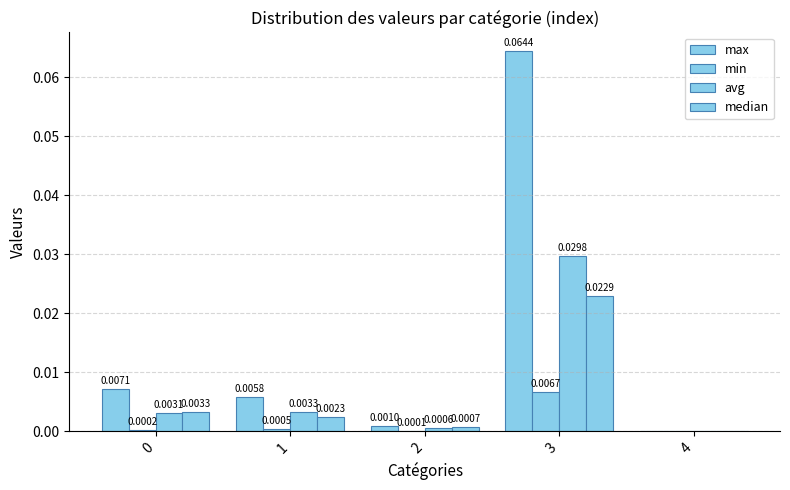

How many values in the avg series exceed 0?

4